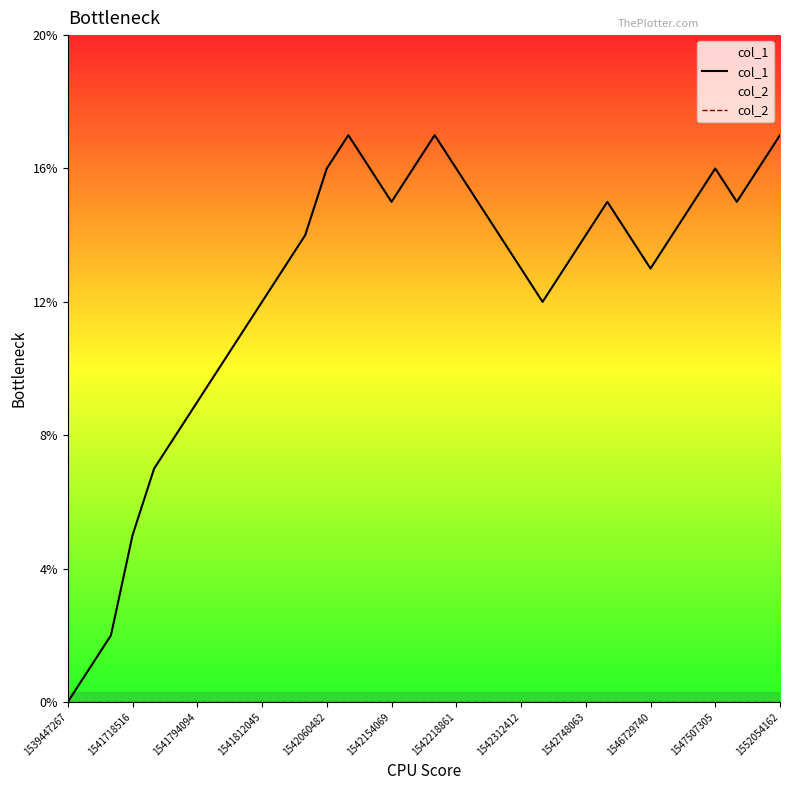

What is the spread (max minus min) of values at 1541812045?

12